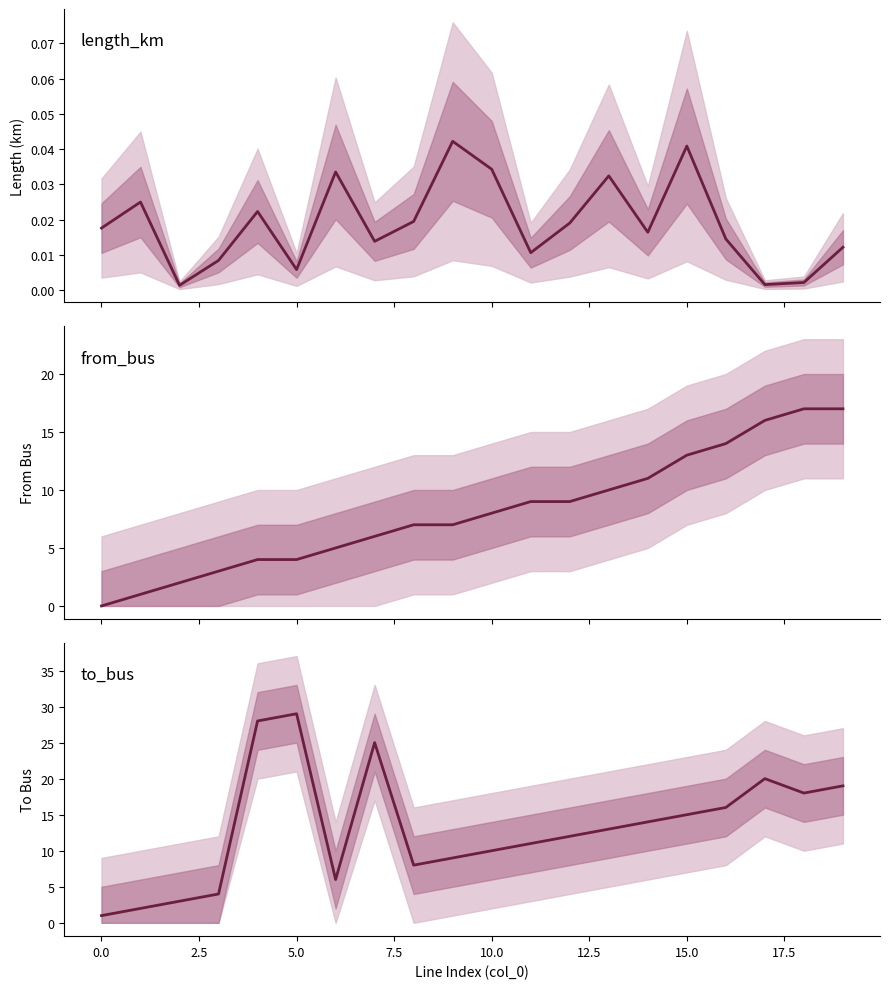

What are all the series names shown in the legend?

length_km, from_bus, to_bus